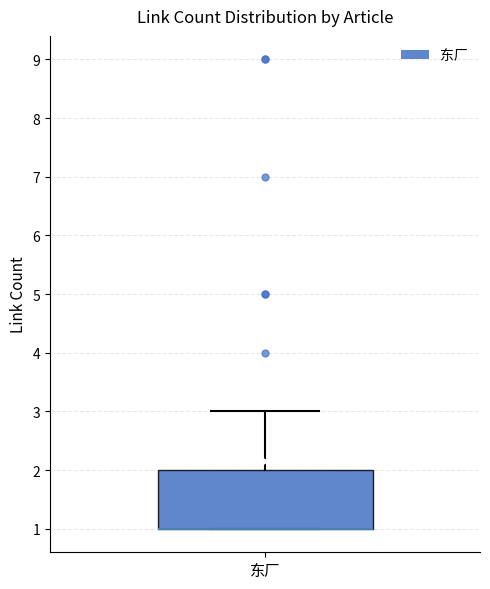

Transcribe this box plot: give where the median line is, the range the box spans, and where the two whiskers end, as read against the y-axis. The values are not printed on the chart, so give them approximately, as read against the axis.

median 1 (drawn on the box's lower edge), box 1 to 2, whiskers 1 to 3